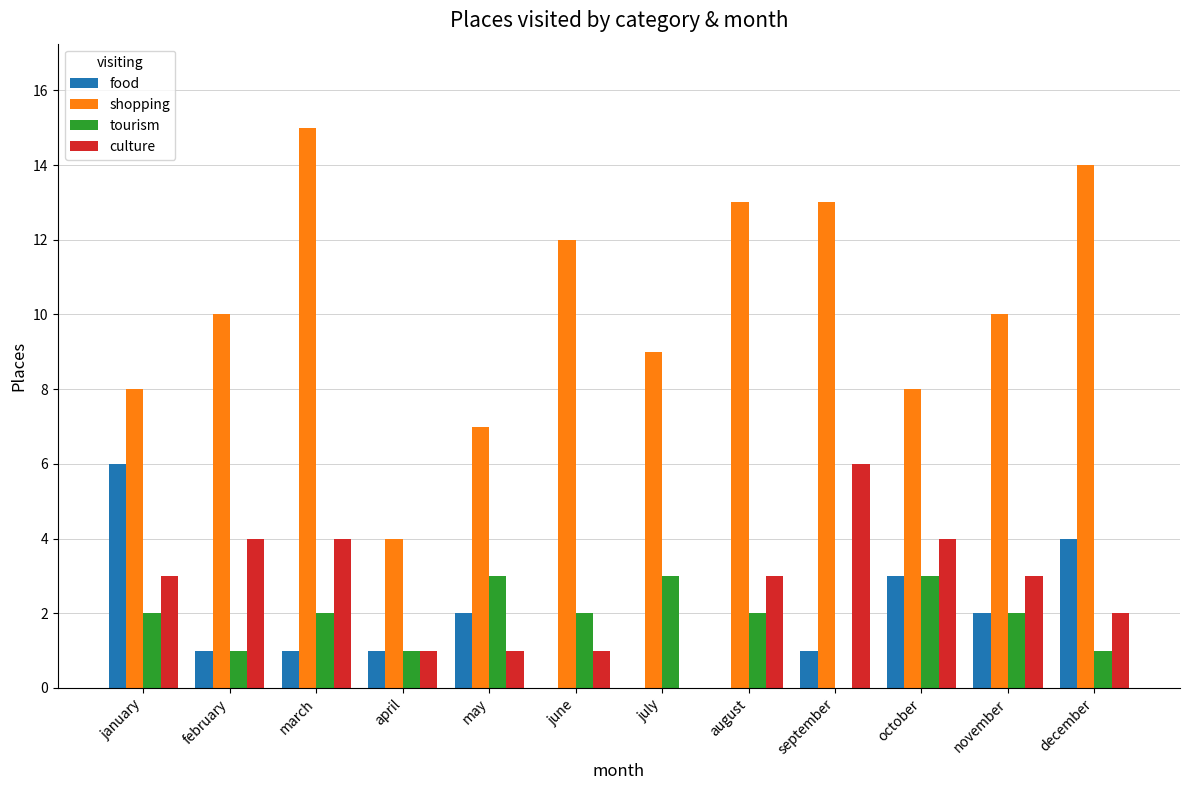

How many groups of bars are there?

12